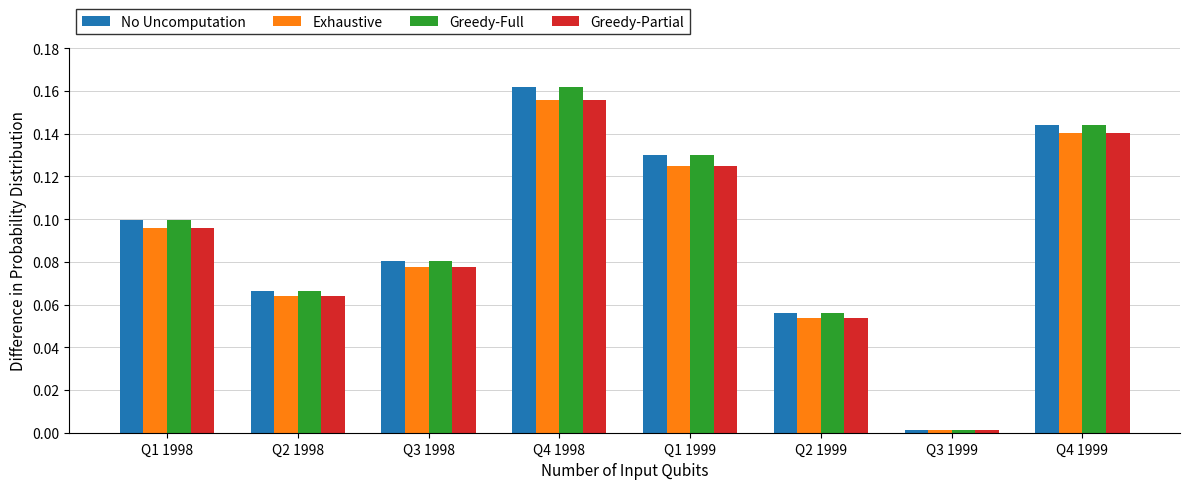

What is the total value across all series at Q4 1999?

0.6